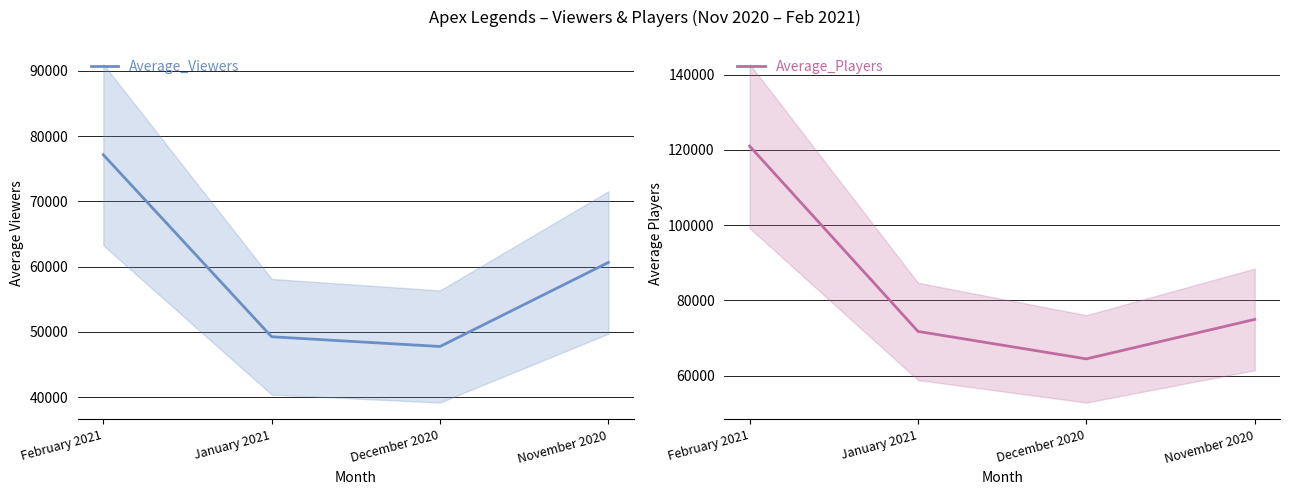

Which series has the largest total across all categories?

Average_Players